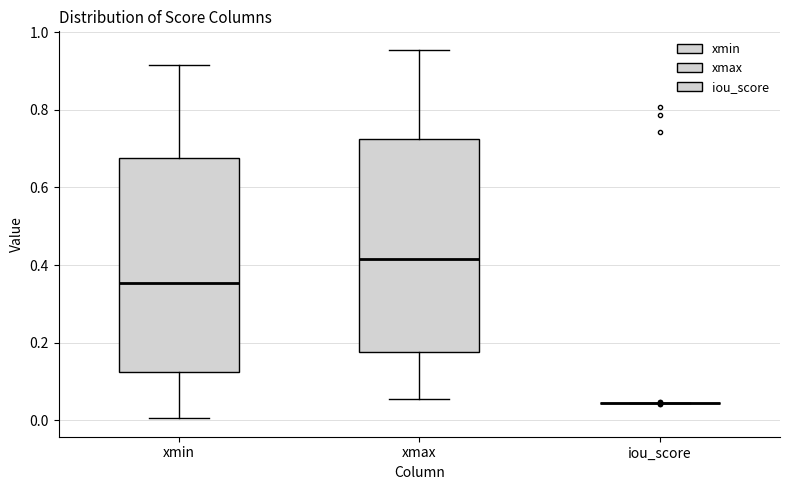

Reading left to right, transcribe this box plot: for each box, give where its median line is, the range the box spans, and where its two whiskers end, as read against the y-axis. The values are not printed on the chart, so give them approximately, as read against the axis.

xmin: median 0.36, box 0.12 to 0.68, whiskers 0.00 to 0.92
xmax: median 0.42, box 0.18 to 0.72, whiskers 0.06 to 0.96
iou_score: box collapsed to a line at 0.04, whiskers 0.04 to 0.04